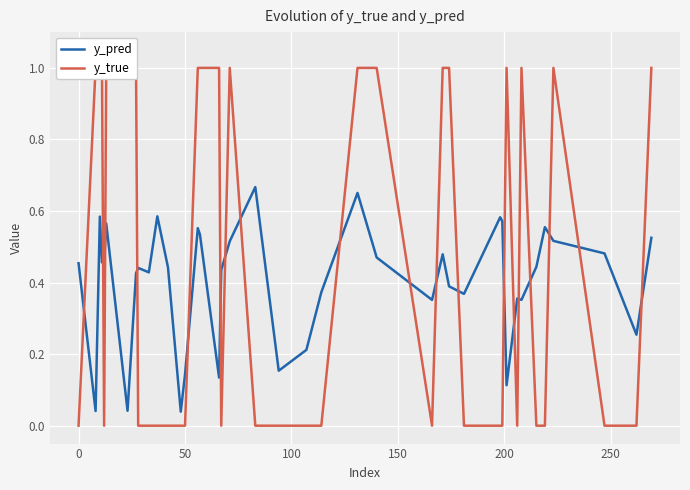

Which series ends up on top after the final intersection of y_true and y_pred?

y_true